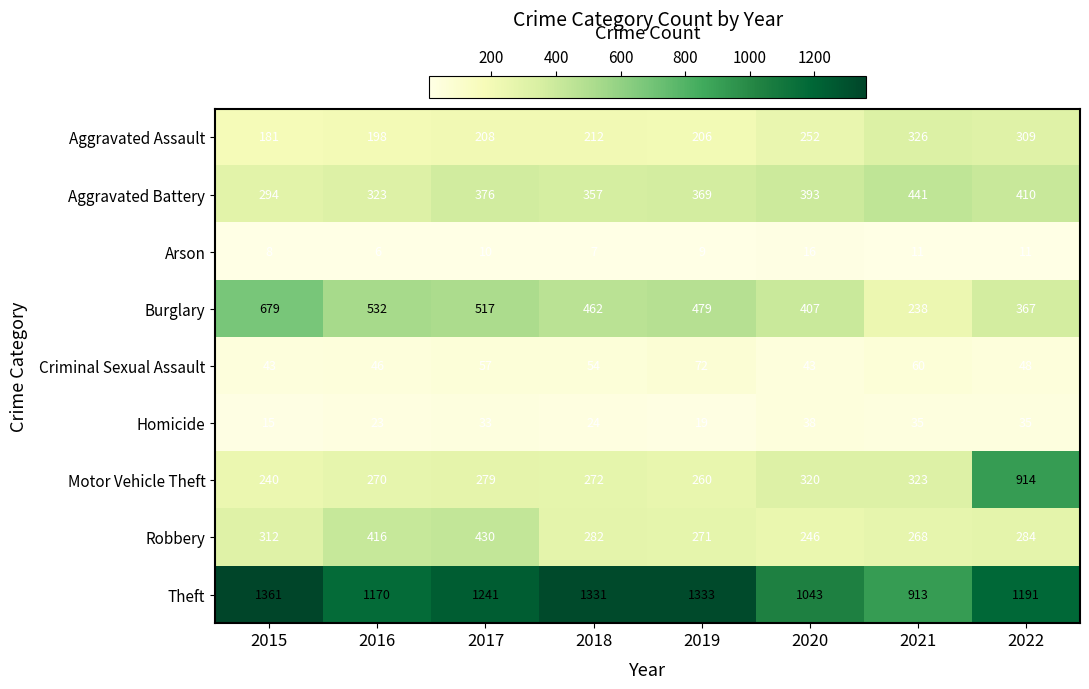

Which series has the largest total across all categories?

Theft